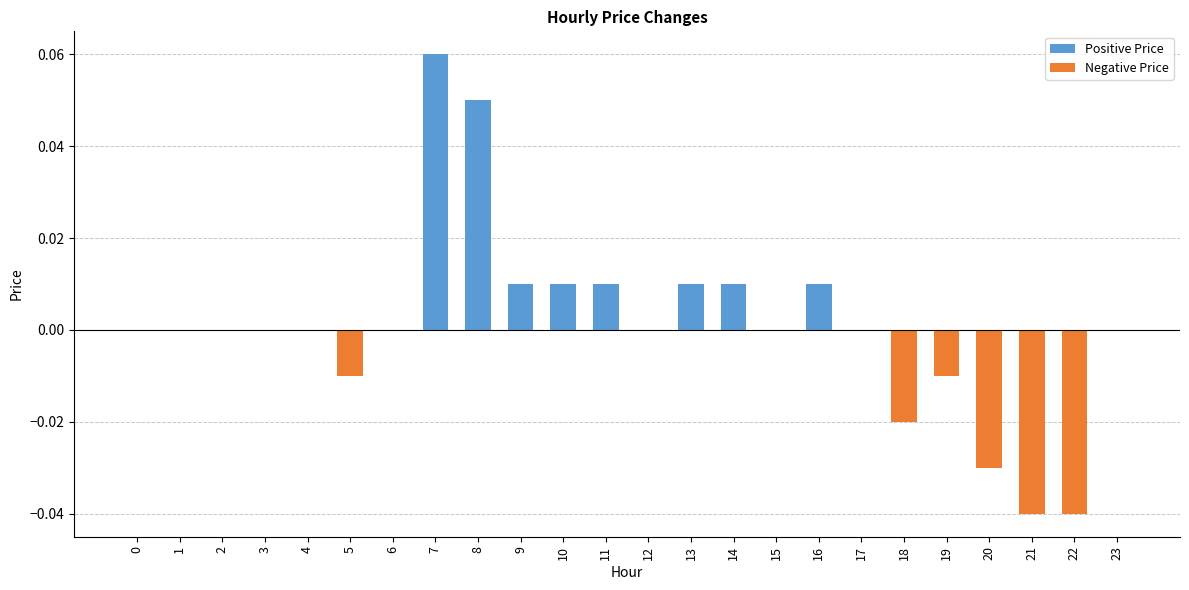

Which series has the largest total across all categories?

Positive Price